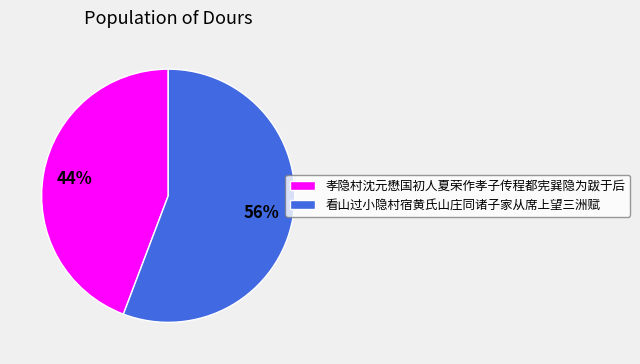

To the nearest percent, what portion does 看山过小隐村宿黄氏山庄同诸子家从席上望三洲赋 represent?

56%